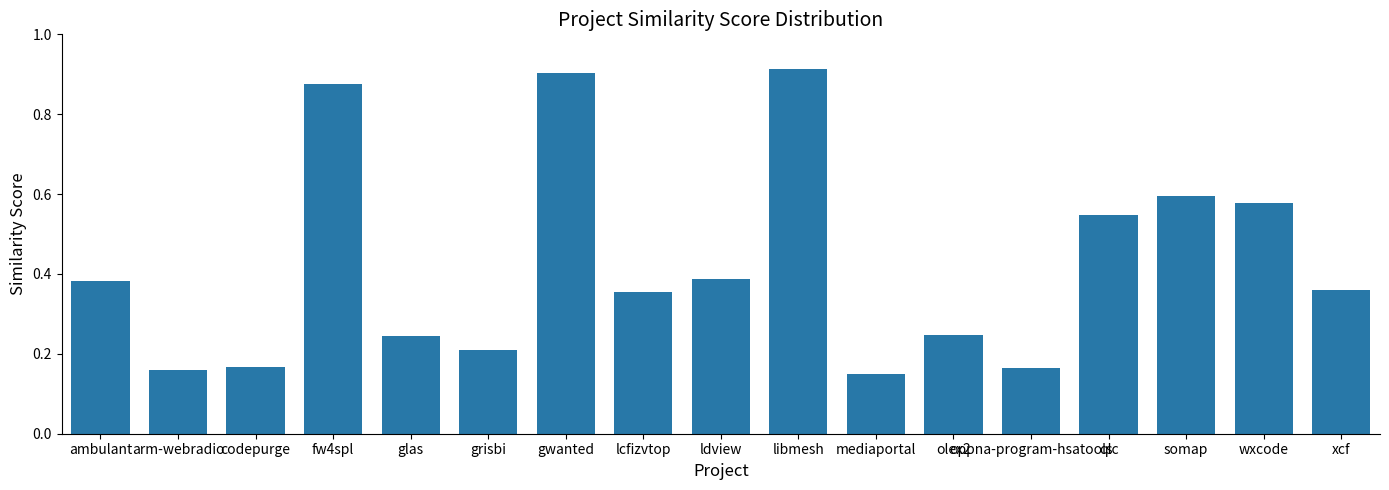

What is the change in value from gwanted to somap?

-0.3